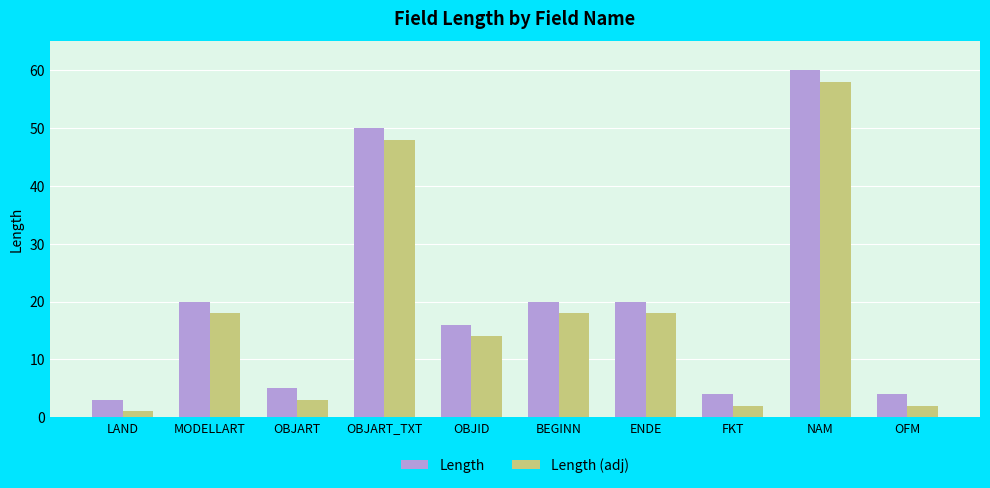

What is the spread (max minus min) of values at MODELLART?

2